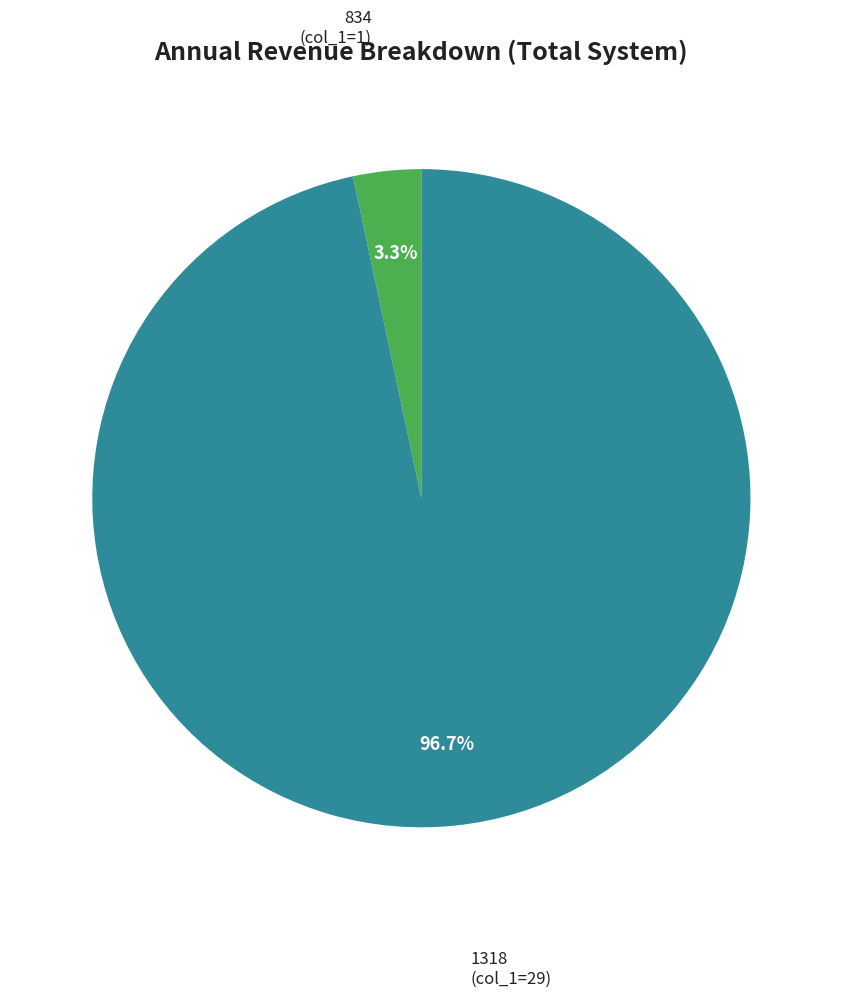

Is it true that 1318 is 97% of the pie?

True